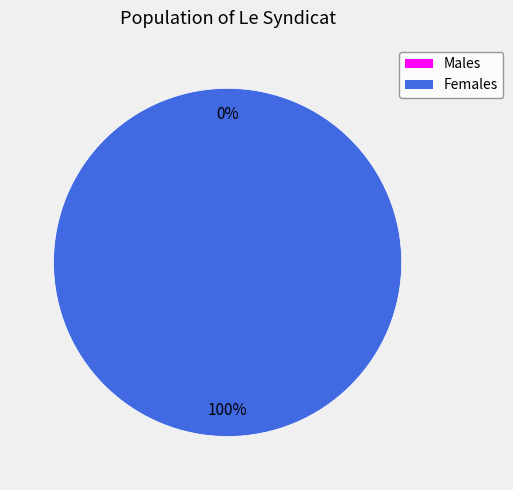

The 1487598351 slice represents 0% of the pie. True or false?

True